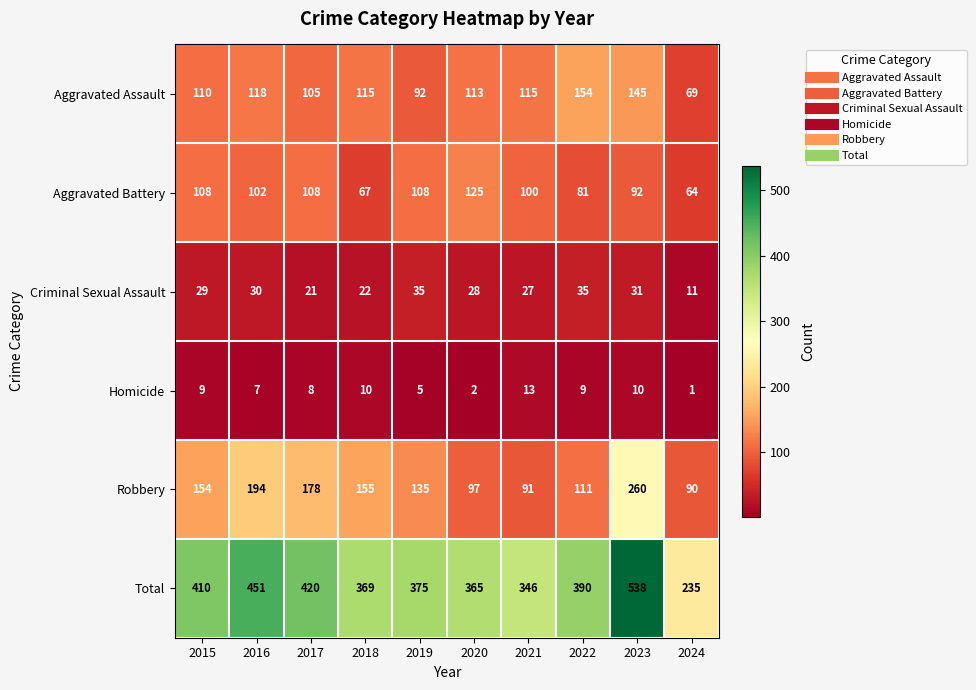

What is the sum of all Robbery values?

1465